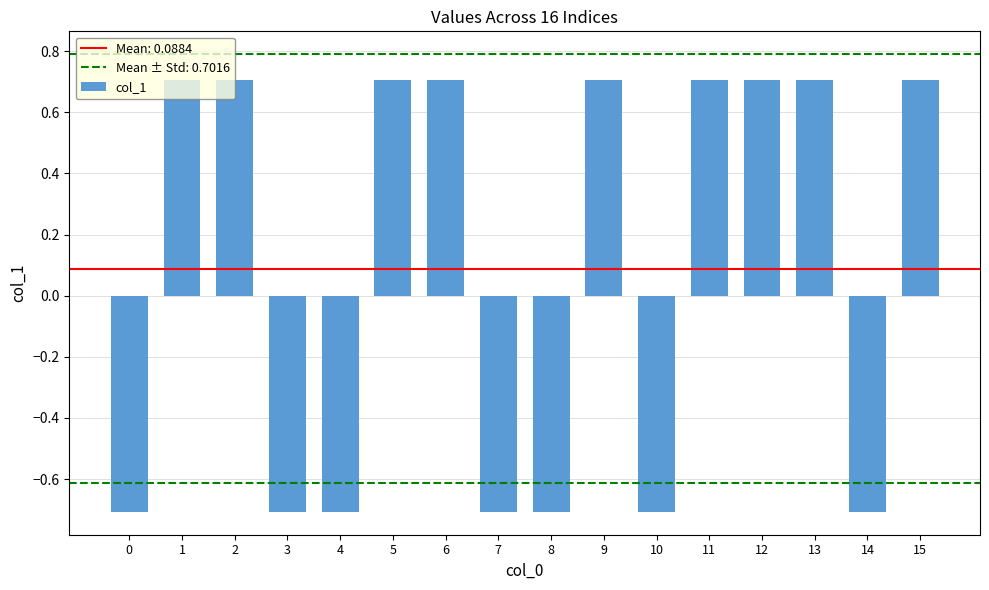

True or false: the data shows -1.2 at 0.

False